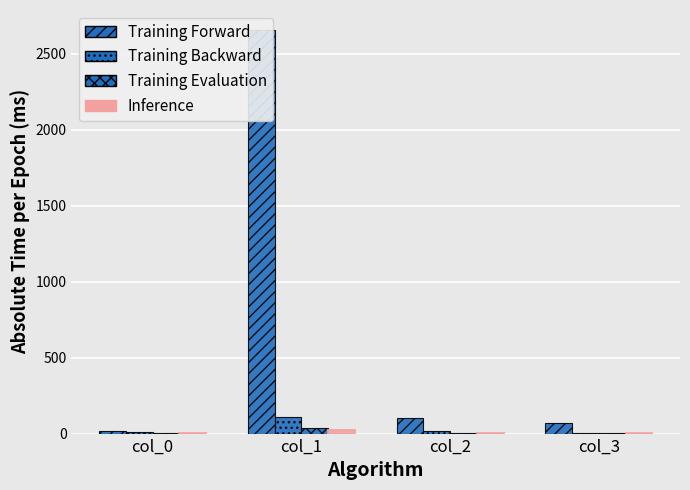

Reading left to right, transcribe all the data shown in this chart.

Training Forward: col_0=15	col_1=2655	col_2=104	col_3=71
Training Backward: col_0=12	col_1=107	col_2=15	col_3=3
Training Evaluation: col_0=6	col_1=36	col_2=2	col_3=4
Inference: col_0=4	col_1=24	col_2=1	col_3=1